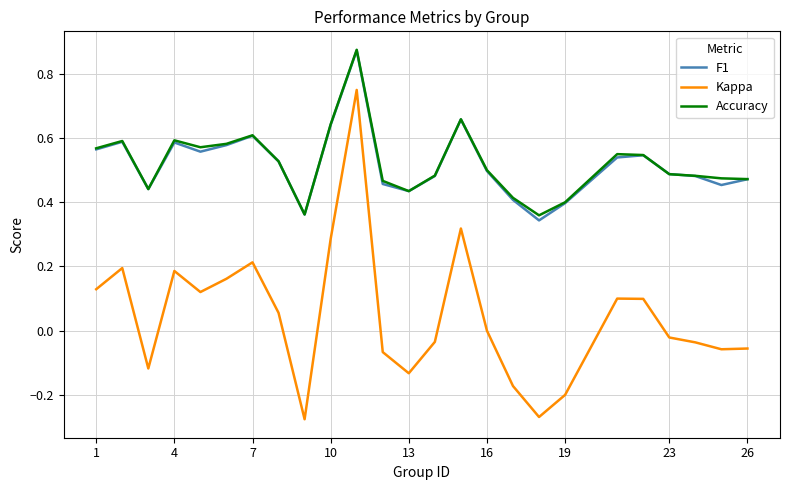

Which series has the widest spread of values?

Kappa